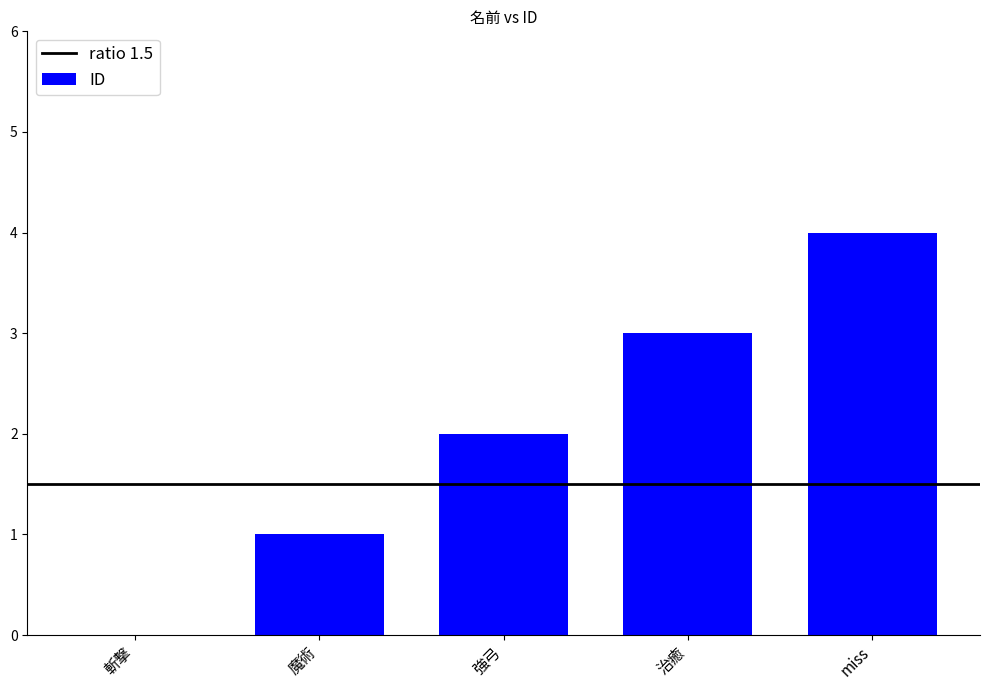

What is the sum of all values?

10